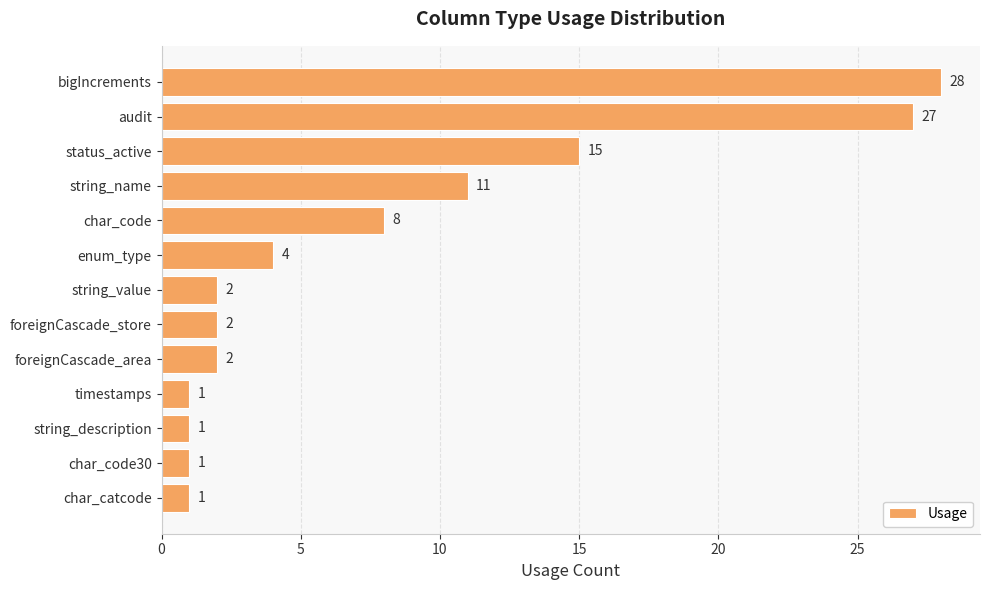

What is the change in value from status_active to string_name?

-4